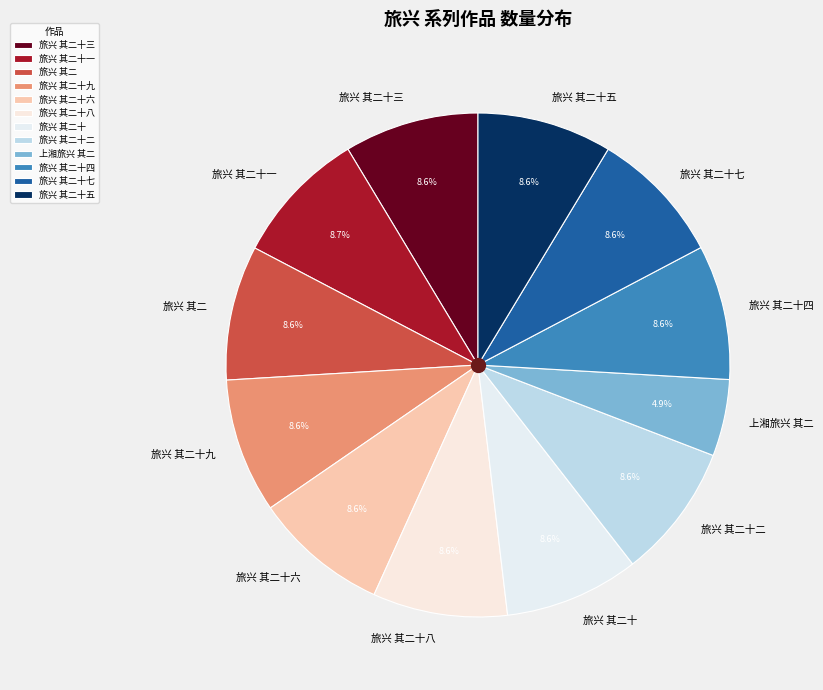

Which slice is the smallest?

上湘旅兴 其二